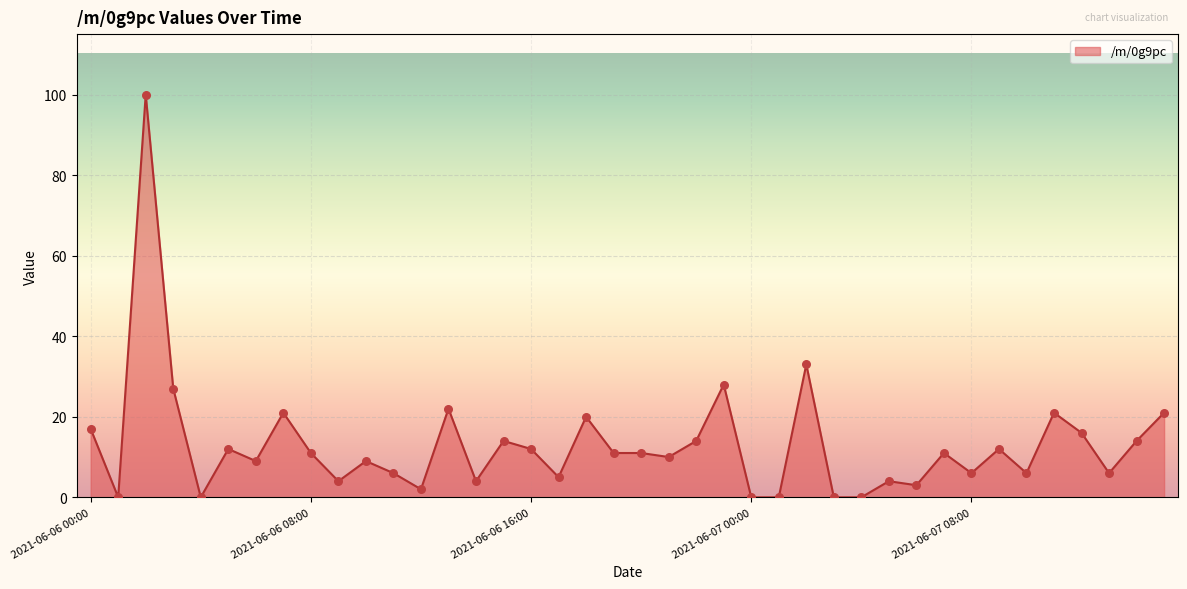

What is the difference between the maximum and minimum values?

100